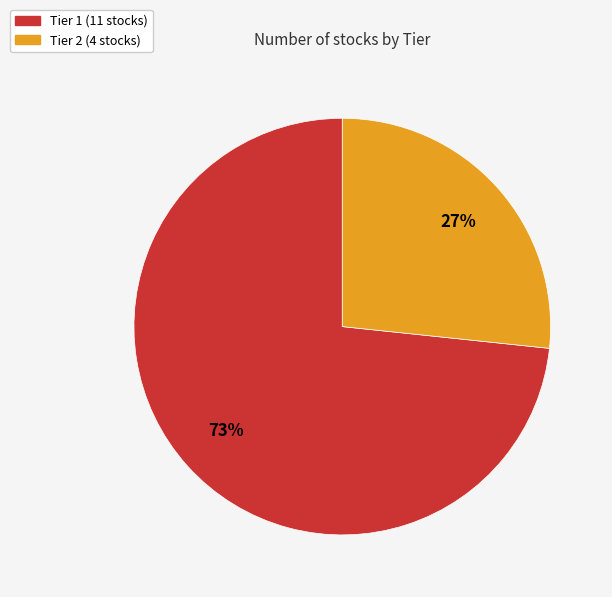

Is the sum of Tier 2 and Tier 1 greater than half?

Yes